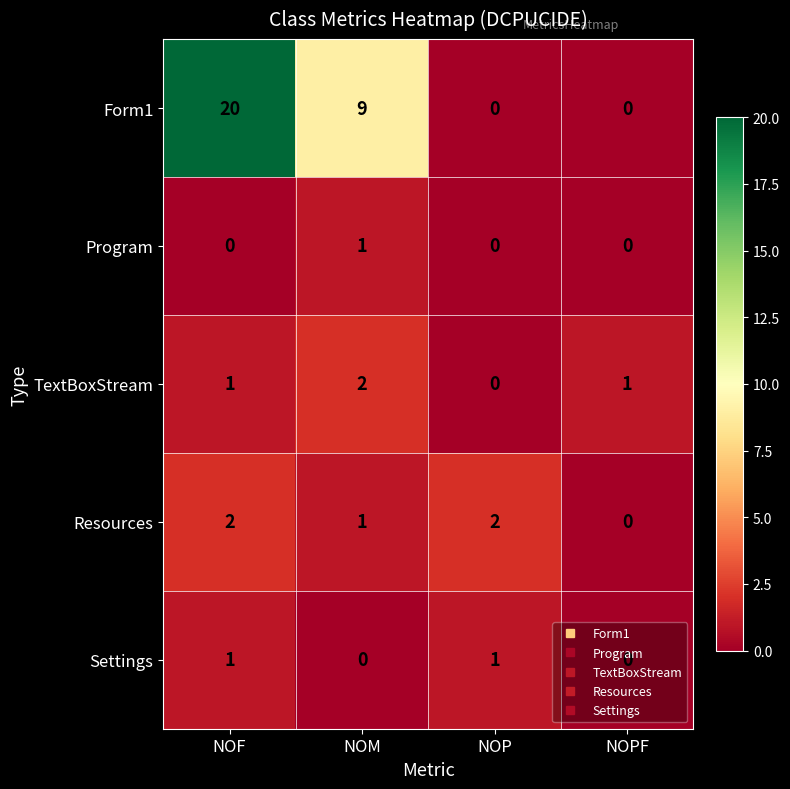

At which label does Form1 reach its peak?

NOF